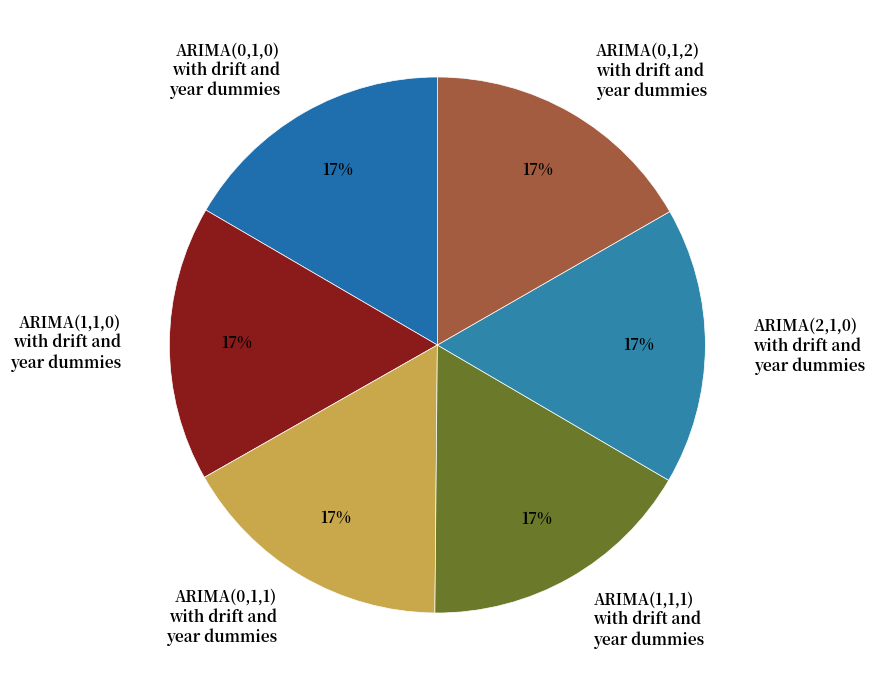

To the nearest percent, what percentage of the pie is ARIMA(2,1,0) with drift and year dummies?

17%